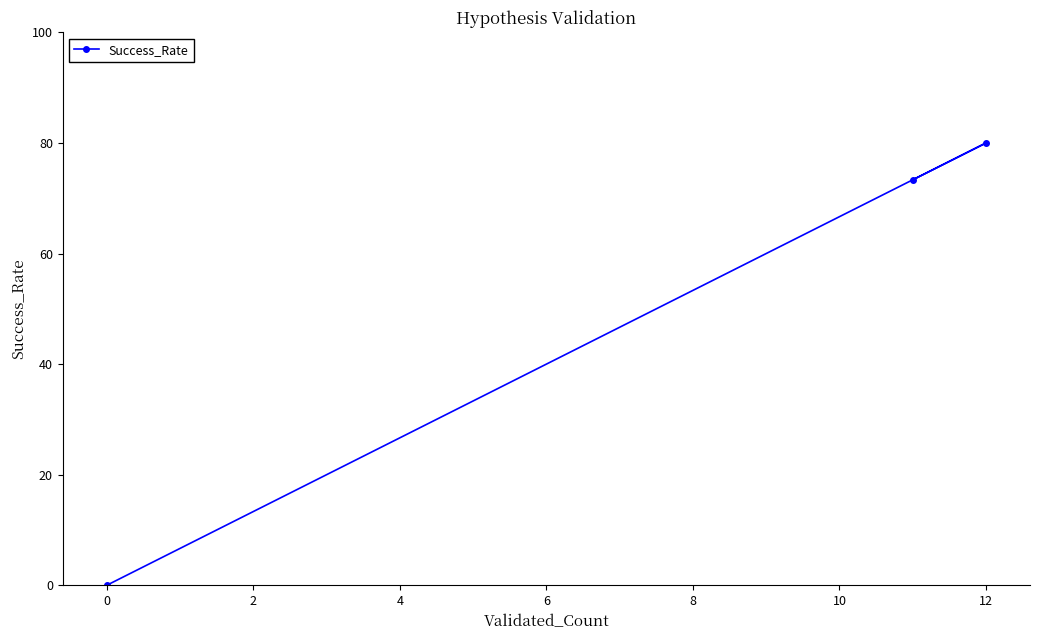

What is the change in value from 0 to 12?

+80.0